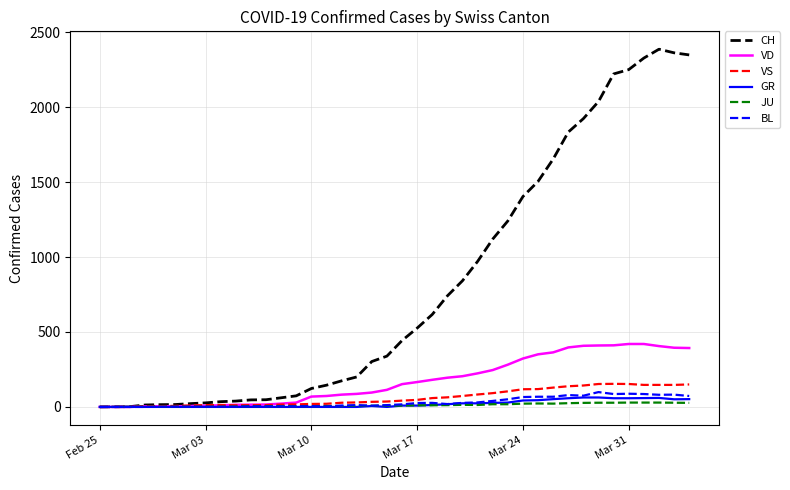

Which series has the largest range (max minus min)?

CH